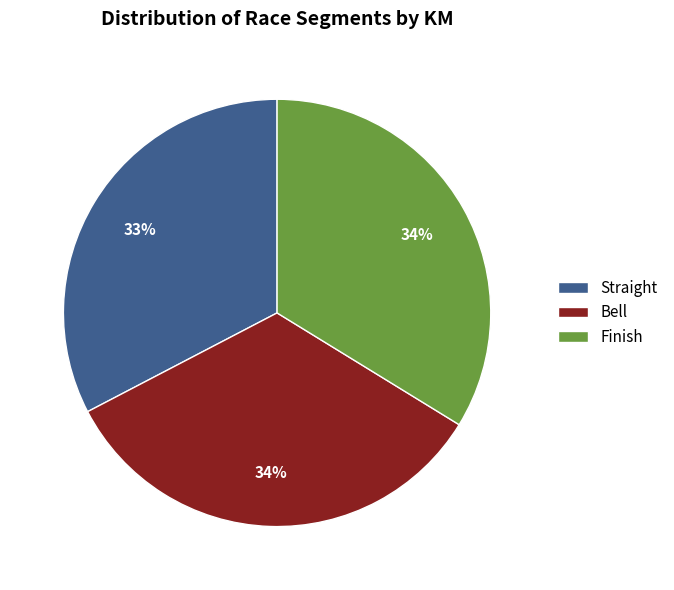

Do Bell and Finish together represent more than half of the pie?

Yes